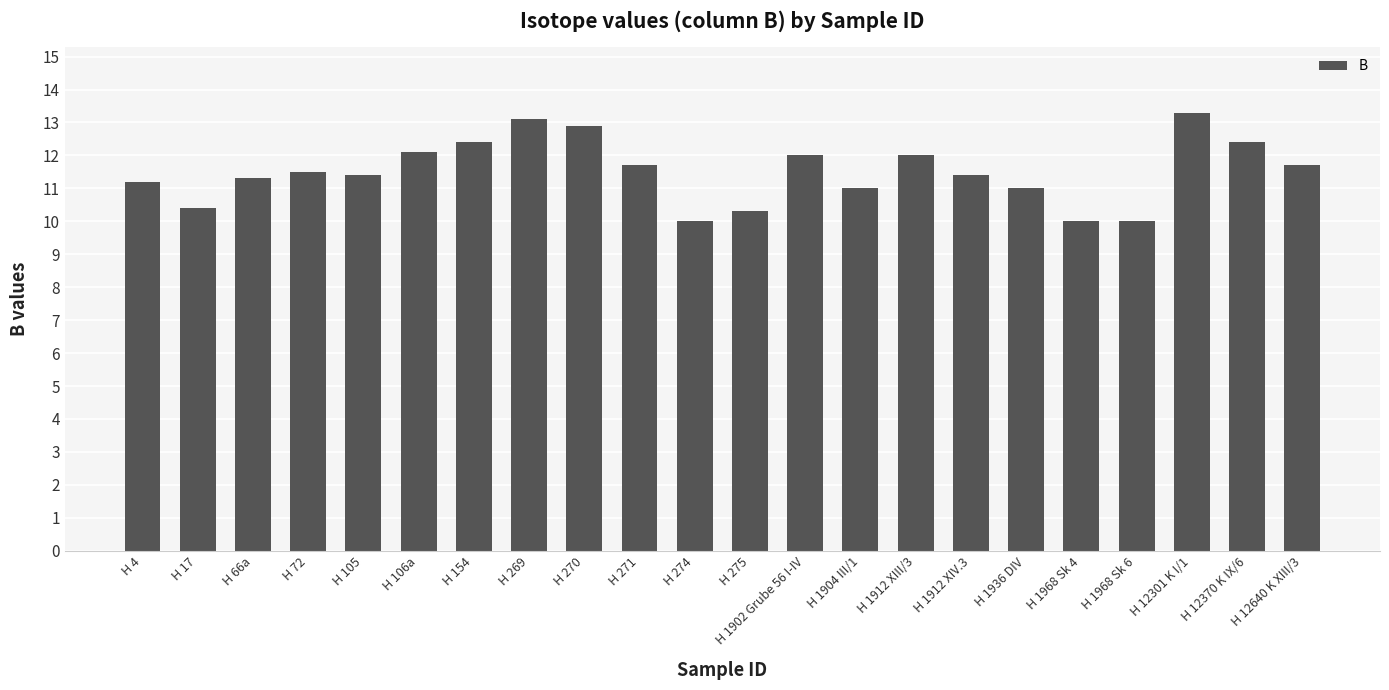

What is the label of the 15th bar from the right?

H 269